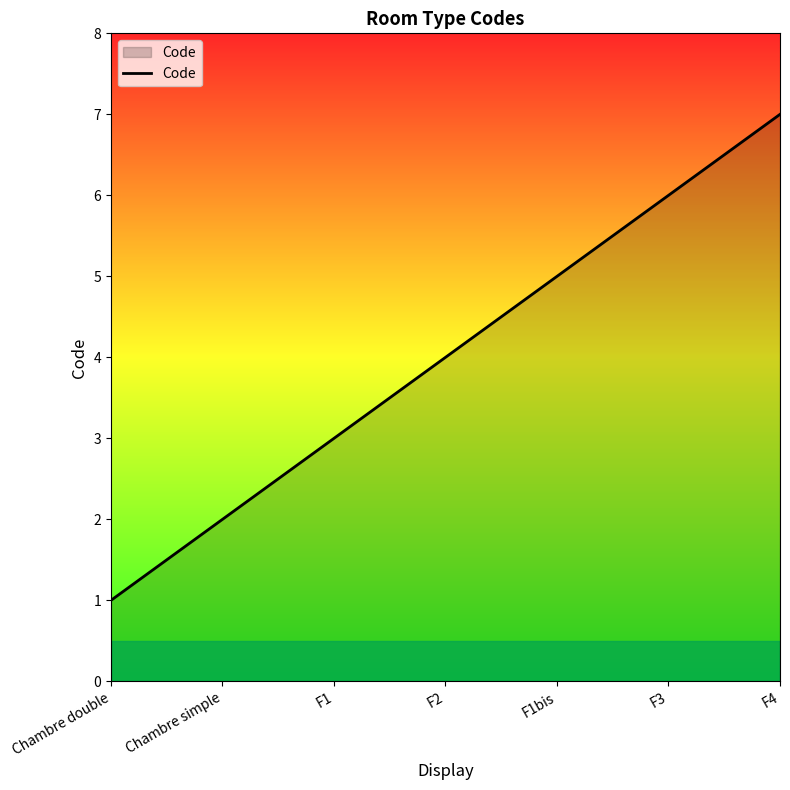

Reading left to right, list all the values displayed in this chart.

1	2	3	4	5	6	7